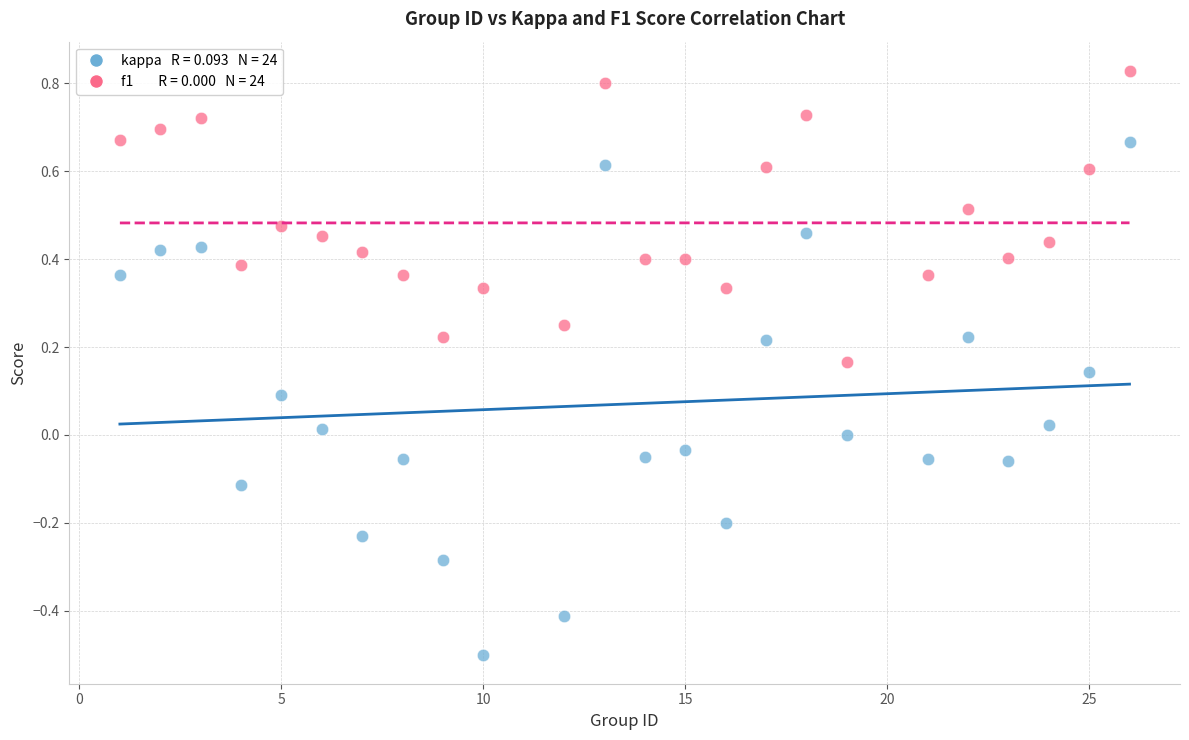

Across all data points, what is the range of Y values (max minus min)?

1.3